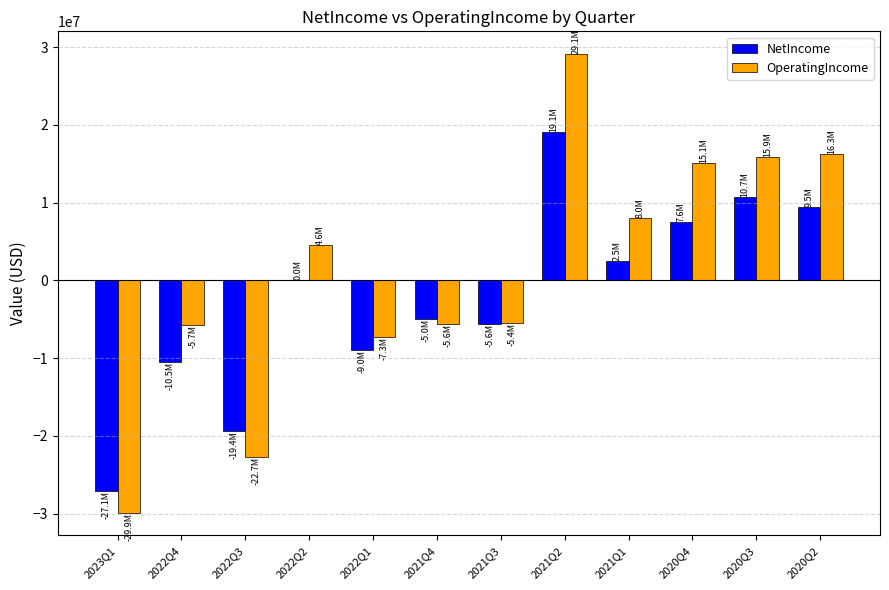

Is it true that NetIncome equals -5047504 at 2022Q1?

False